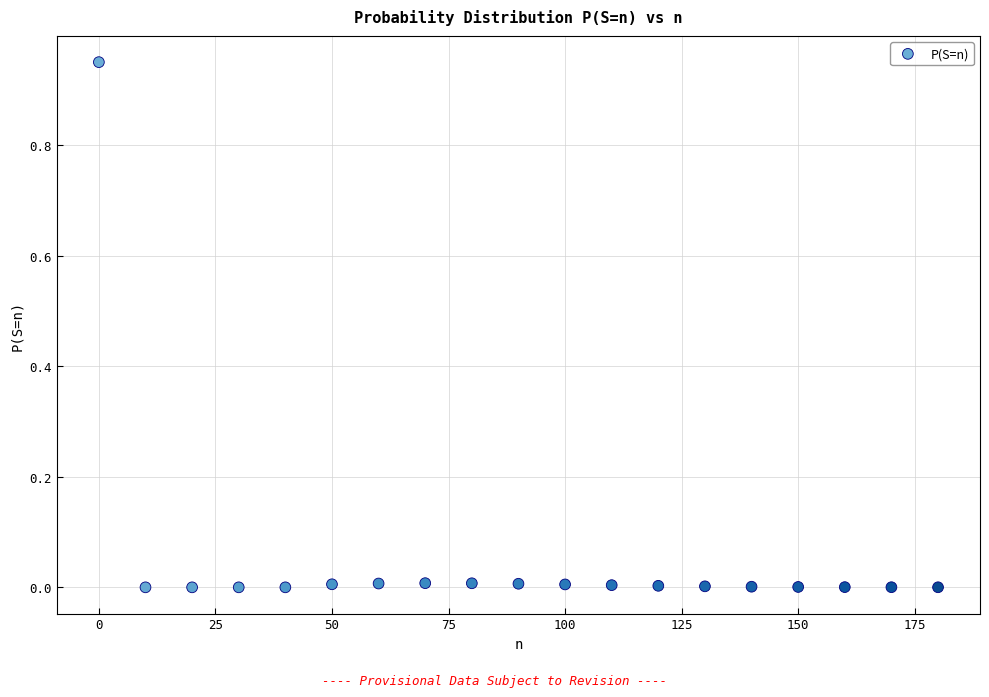

What is the range of X values (max minus min)?

180.0